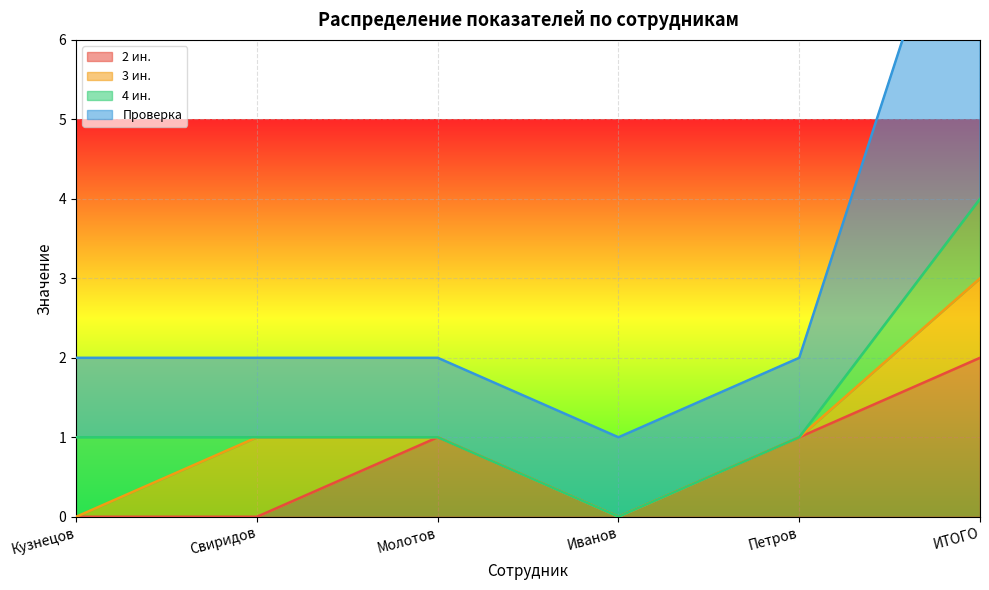

What is the sum of the 2 ин. values at Молотов and Иванов?

1